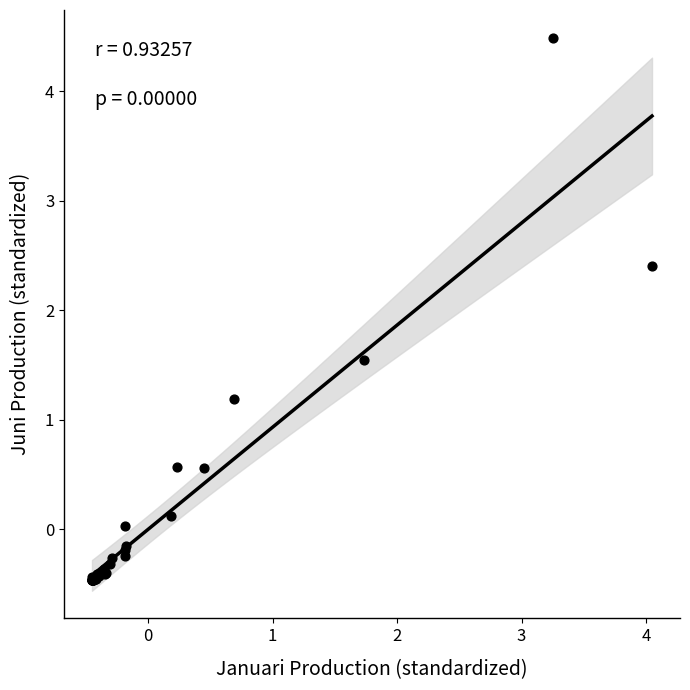

What Y value in the scatter plot is closest to 2?

2.4